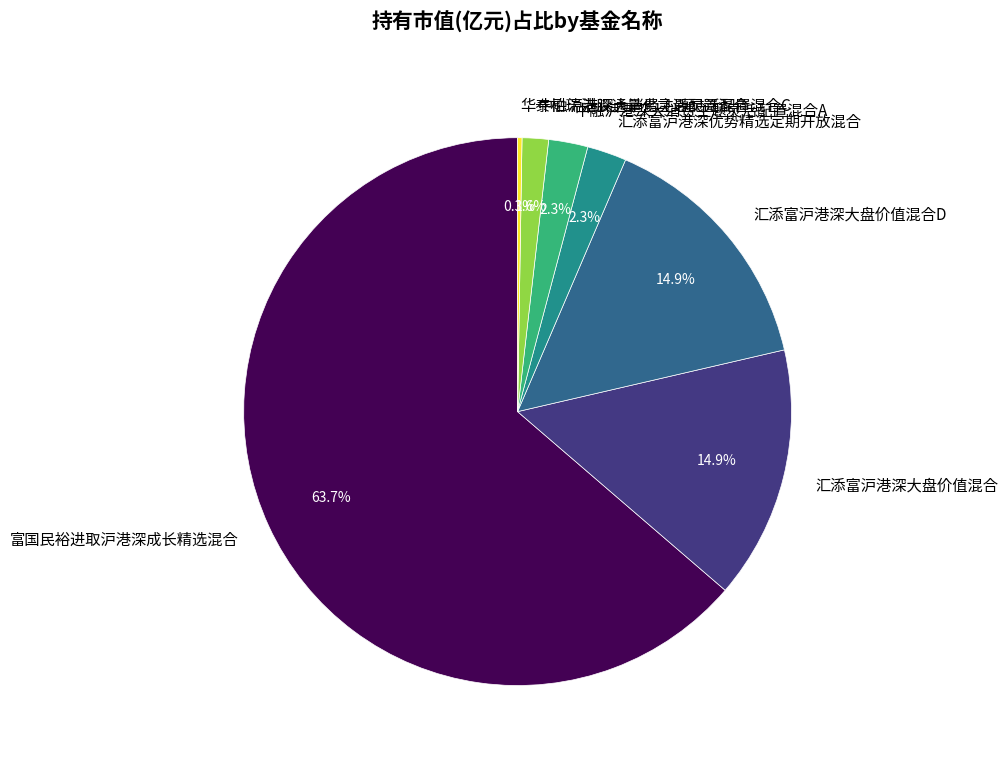

Is it true that 中融沪港深大消费主题灵活配置混合C is 2% of the pie?

True